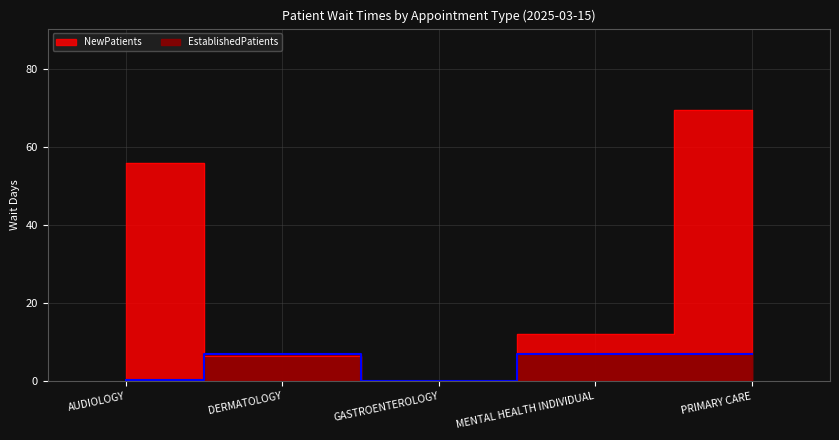

At how many categories does at least one series exceed 22?

2